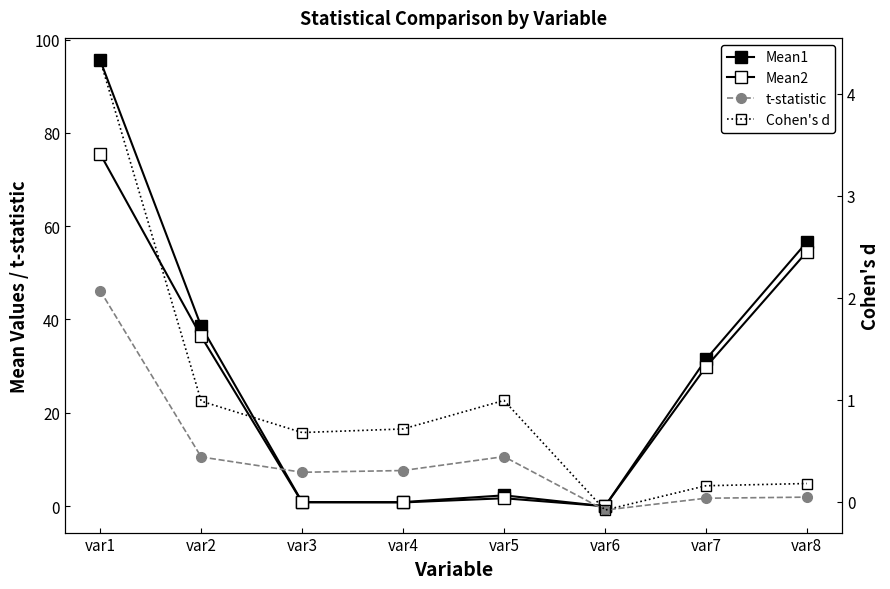

Is it true that t-statistic equals 10.5 at var2?

True